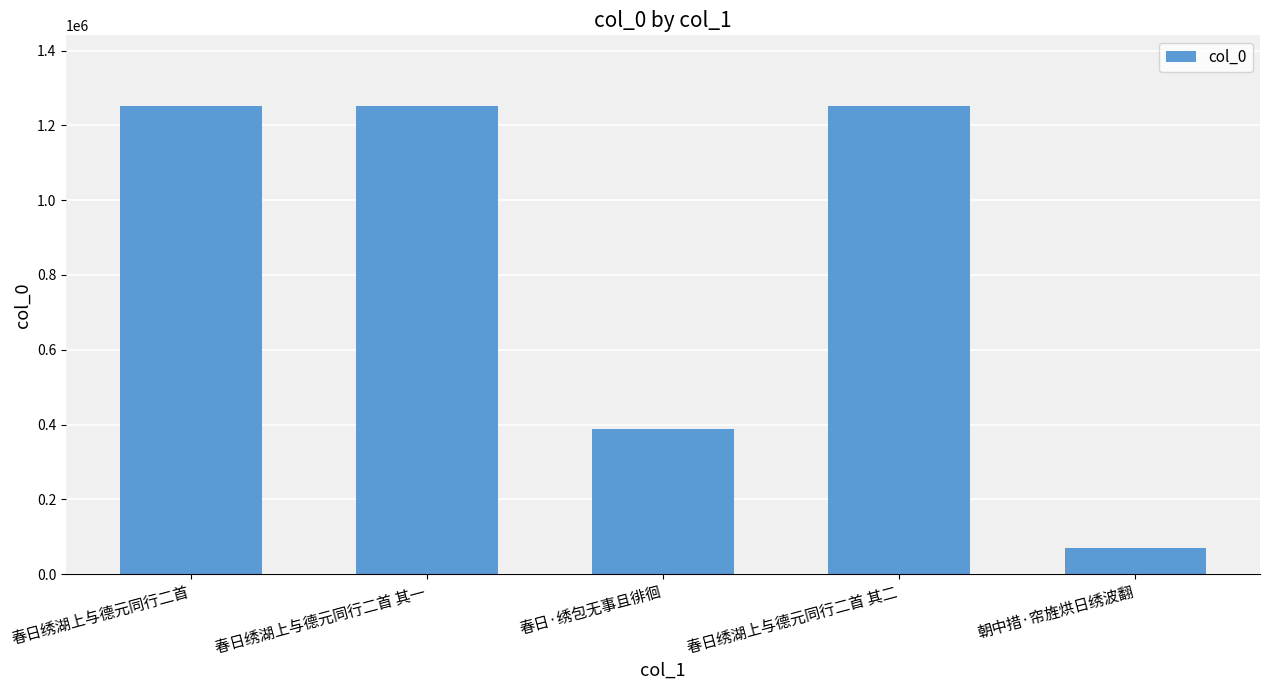

The value at 春日绣湖上与德元同行二首 其二 is 1250765. True or false?

True